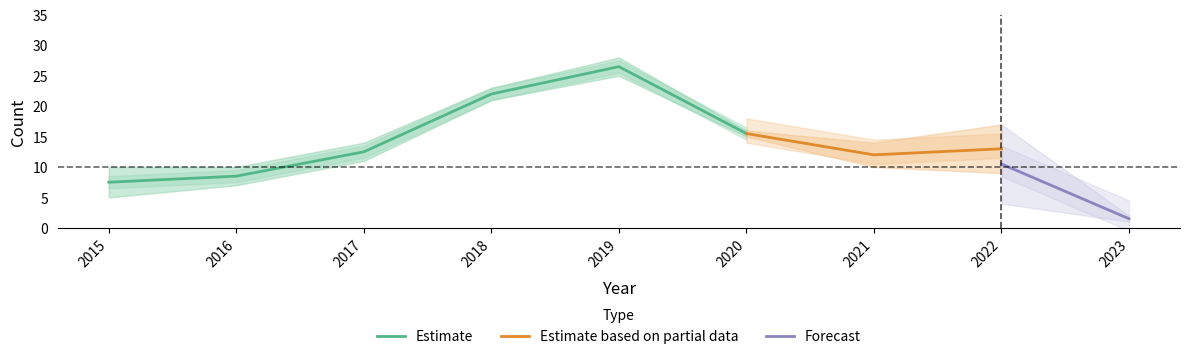

What is the spread (max minus min) of values at 2015?

6